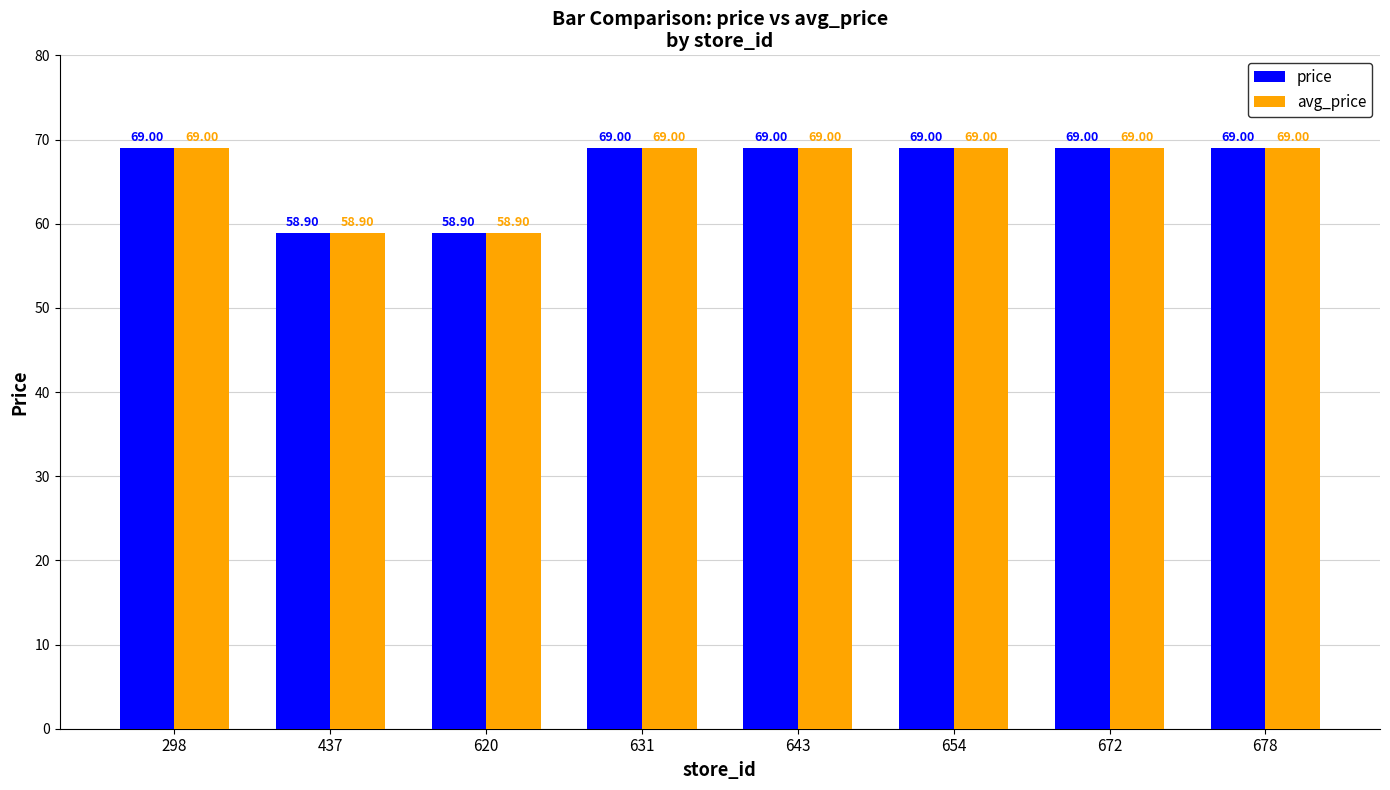

What is the highest value of the avg_price series?

69.0